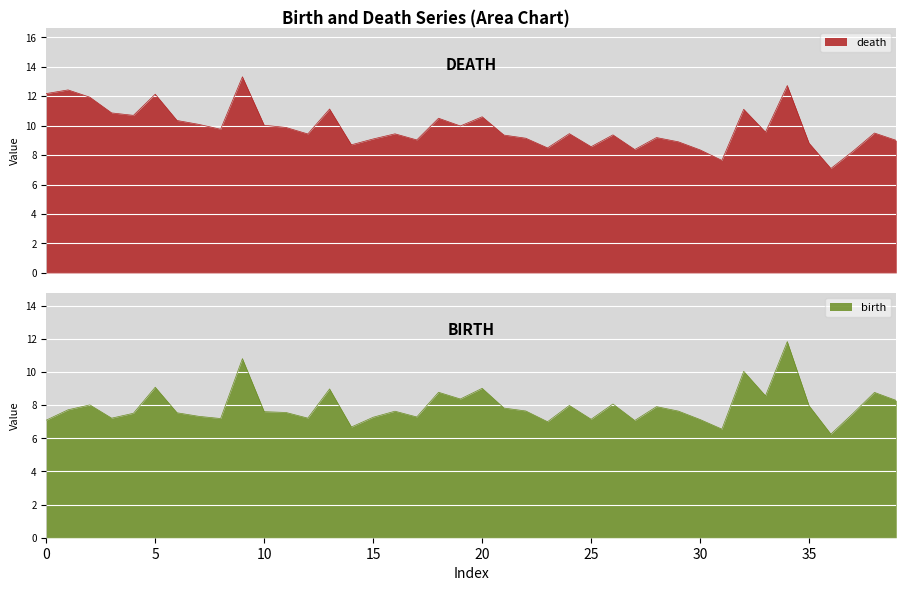

What is the lowest value of the death series?

7.1